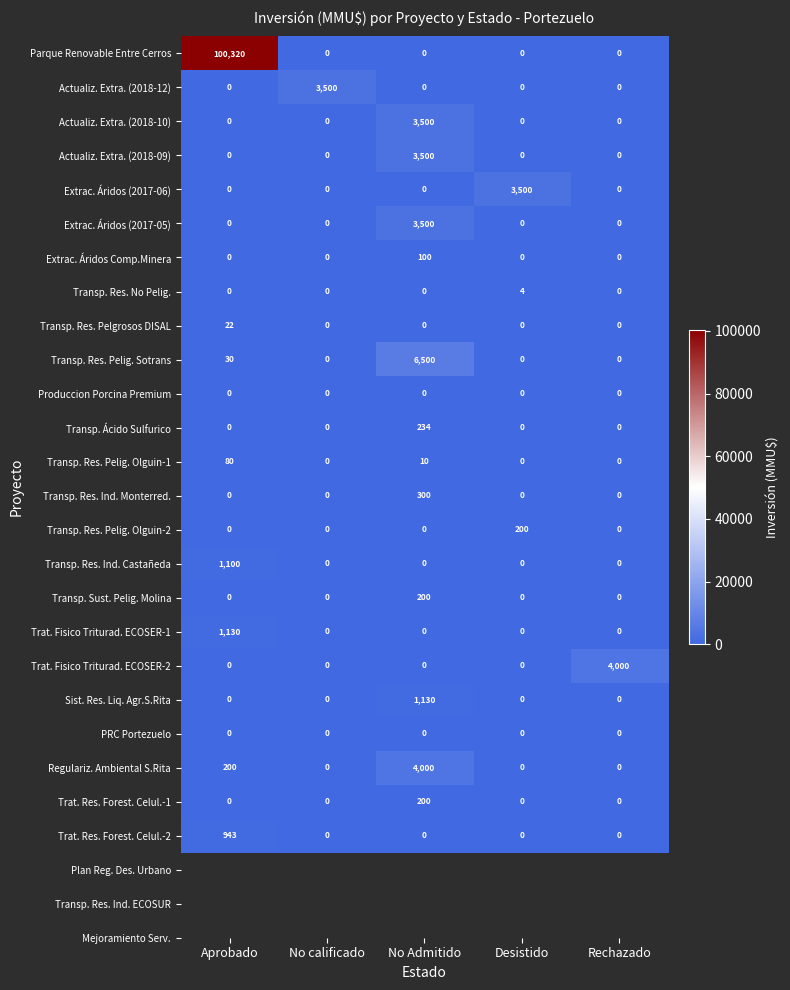

Between No calificado and No Admitido, which series saw the biggest shift?

Transp. Res. Pelig. Sotrans